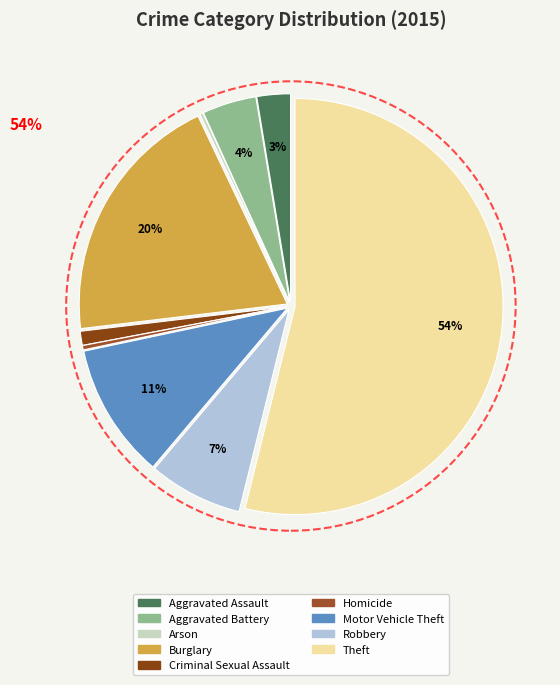

To the nearest percent, what percentage of the pie is Criminal Sexual Assault?

1%